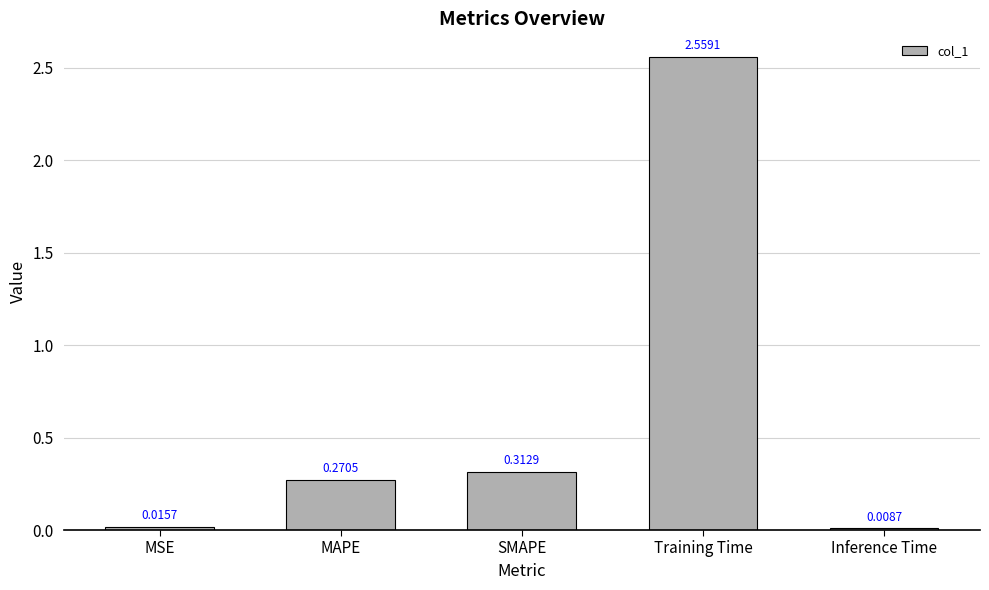

What is the label of the 4th bar from the right?

MAPE